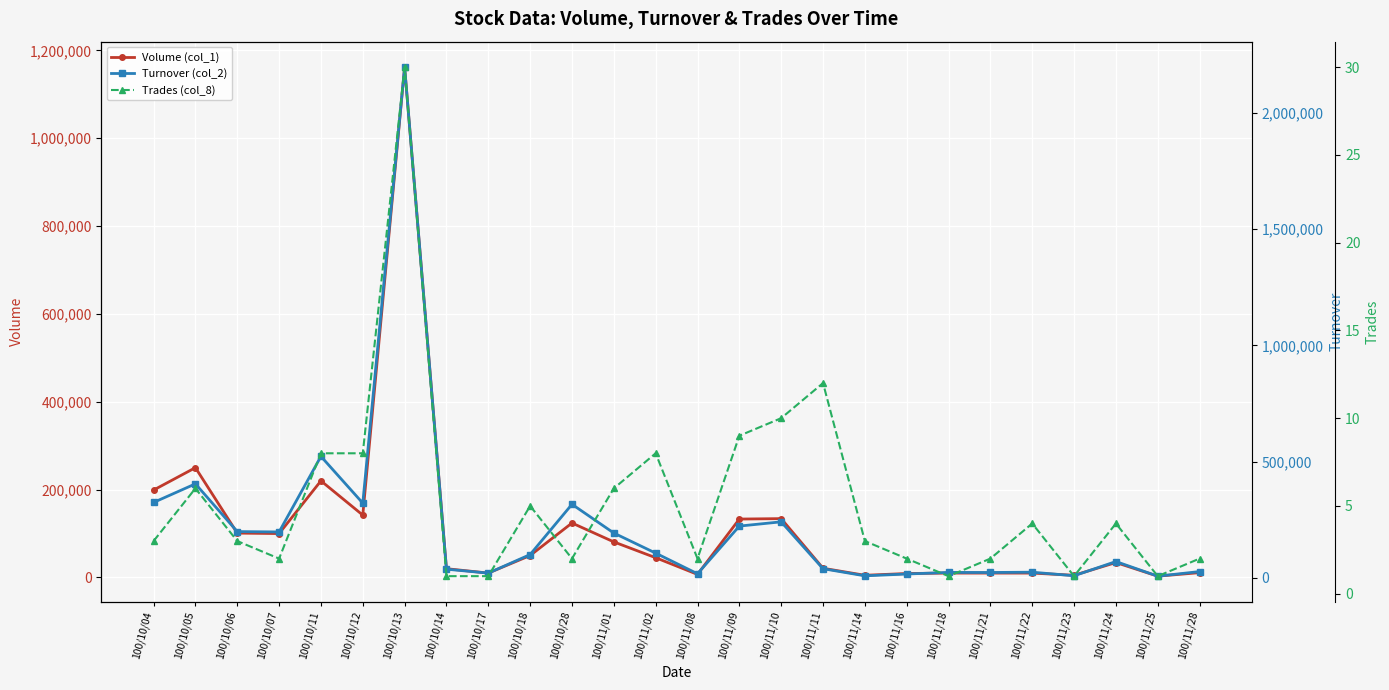

How many distinct data groups are displayed?

3